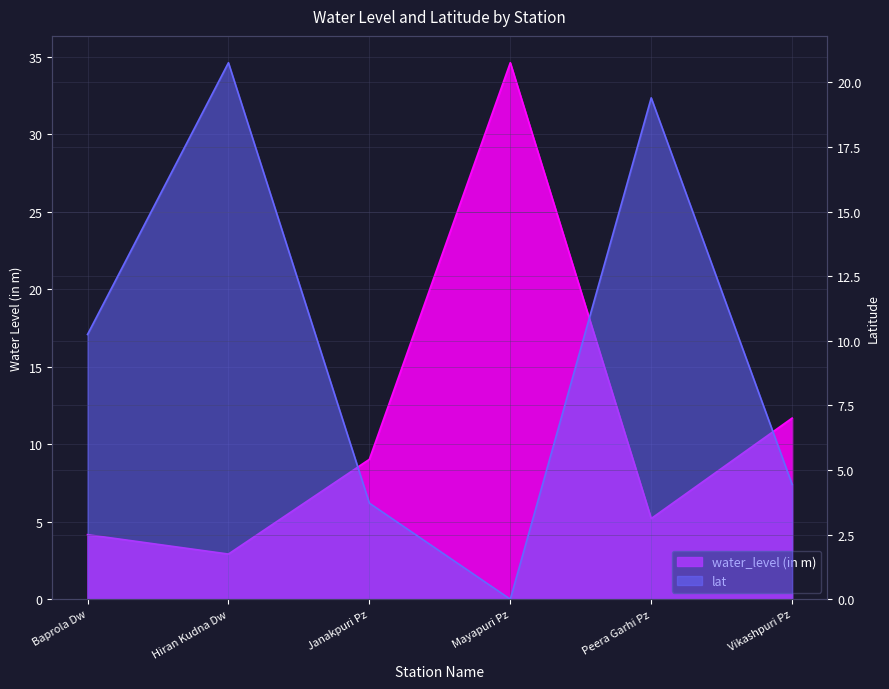

Reading right to left, list all the values displayed in this chart.

water_level (in m): 11.7	5.2	34.6	9.0	2.9	4.2
lat: 4.4	19.4	0.0	3.7	20.8	10.2